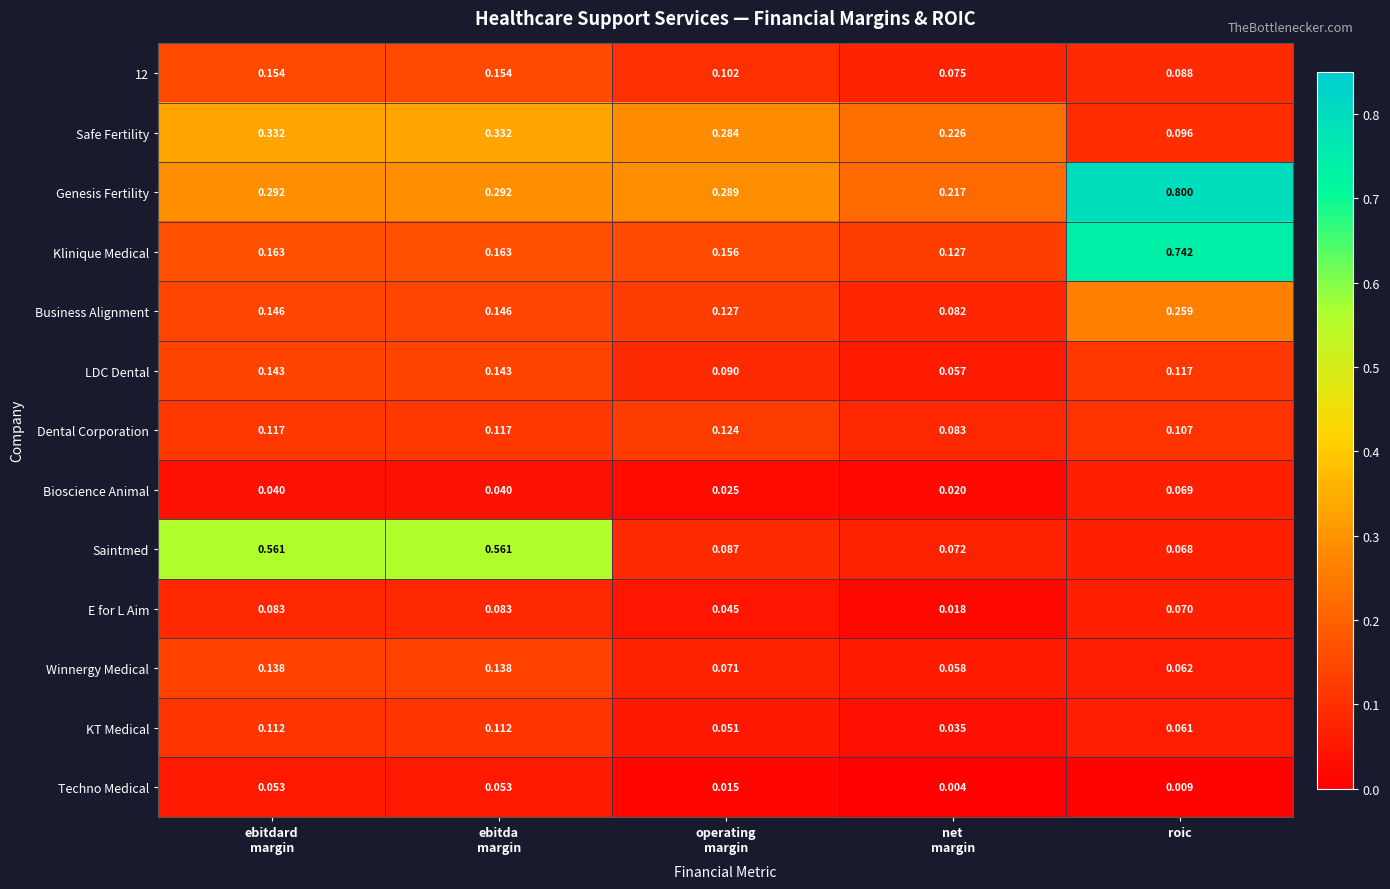

Which category has the highest value across all series?

roic